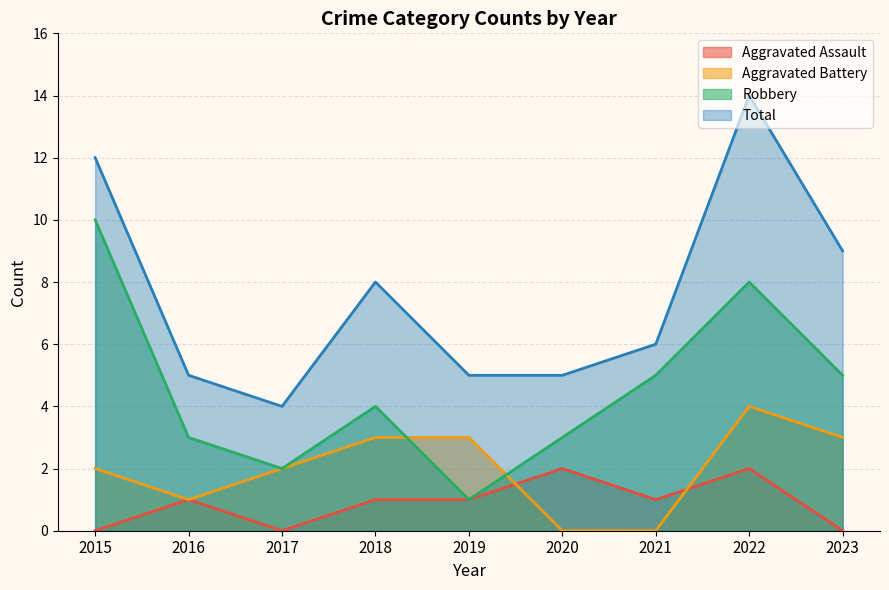

Does the chart have visible grid lines?

Yes